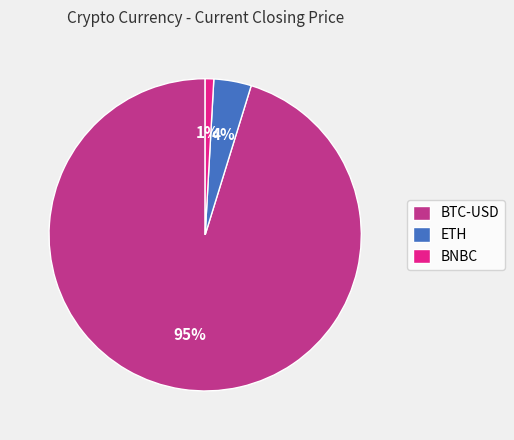

Is BTC-USD the majority of the pie?

Yes